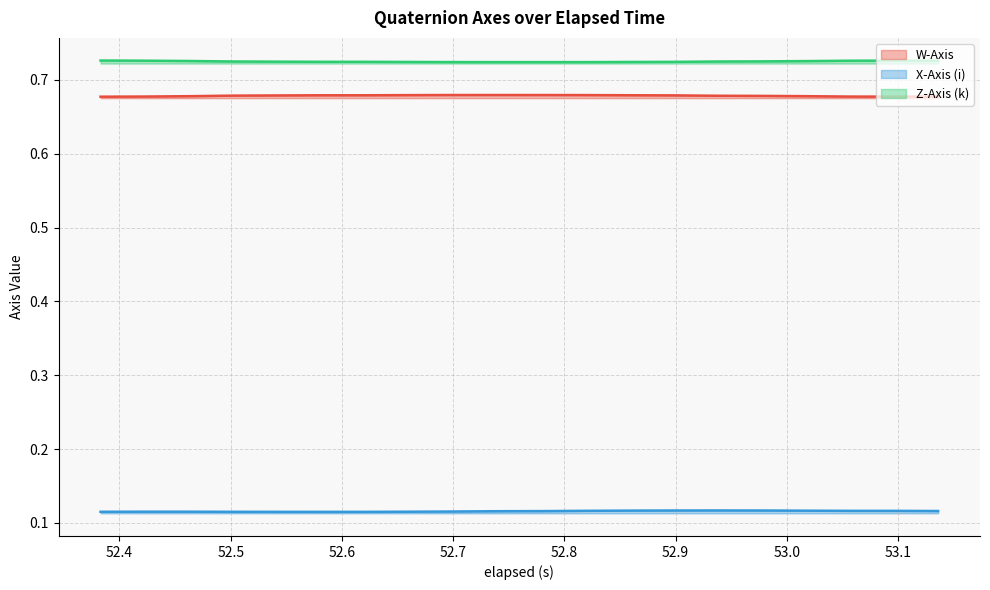

True or false: X-Axis (i) and W-Axis intersect in this chart.

False